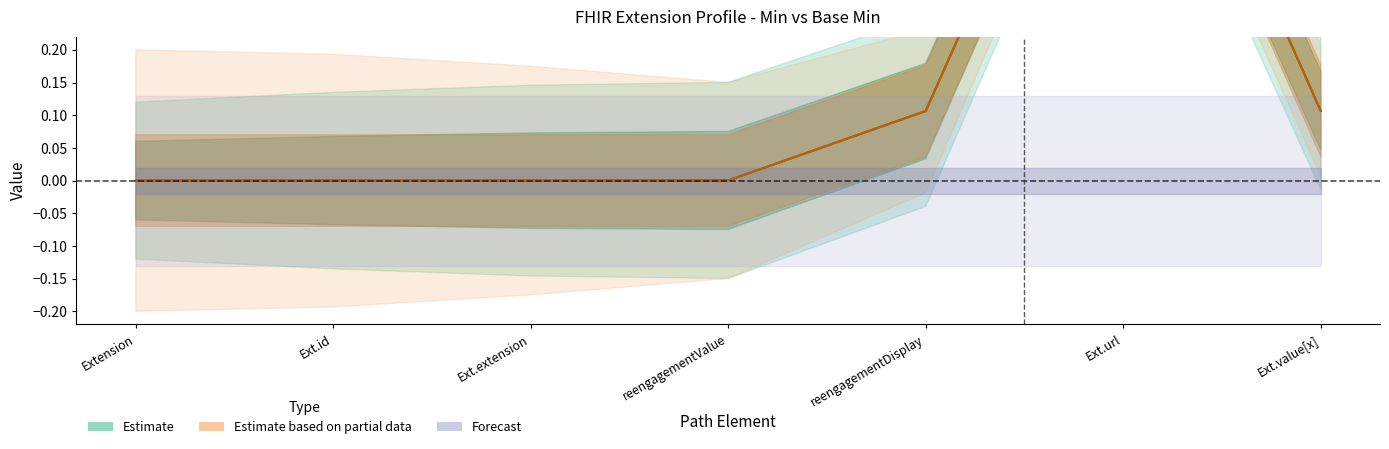

The Estimate series shows 1 at Extension.extension (reengagementDisplay). True or false?

False